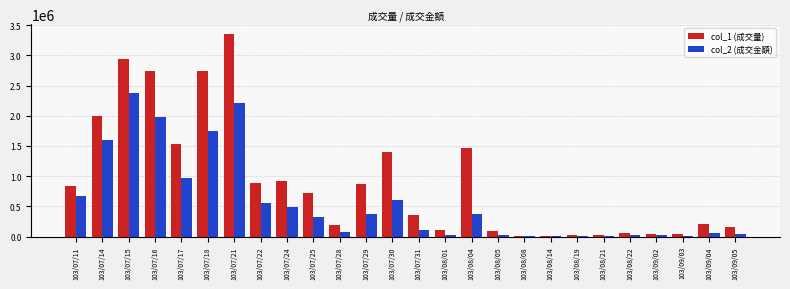

What is the total value across all series at 103/09/02?

67500